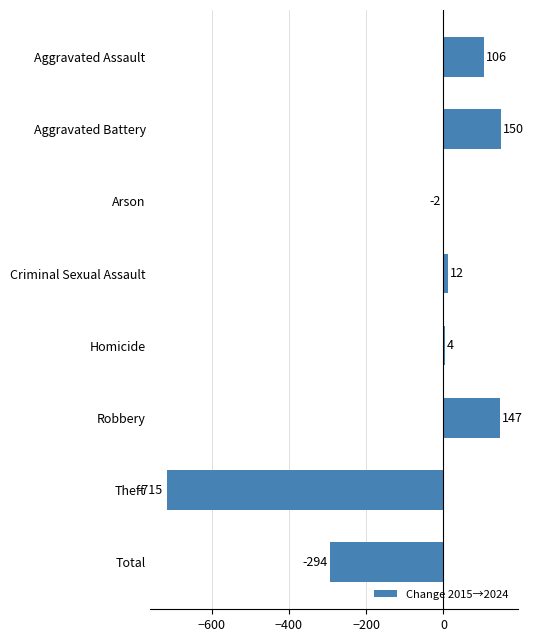

What is the sum of all values?

-592